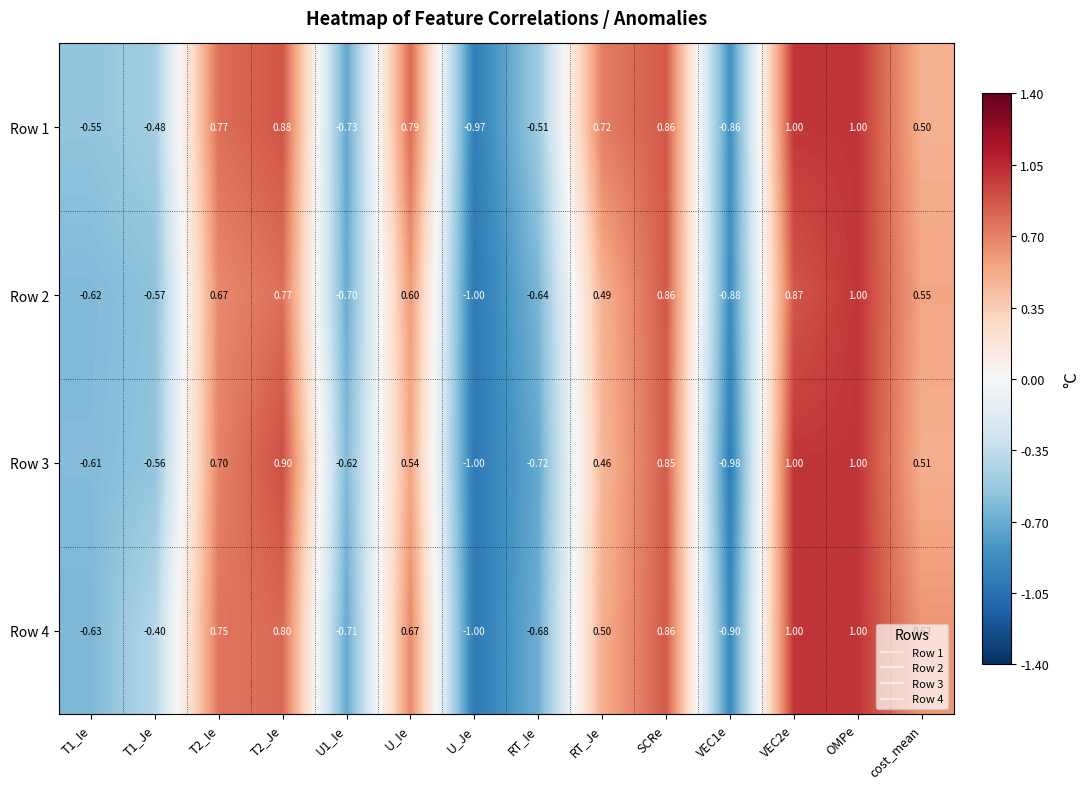

At which category is the sum across all series the highest?

OMPe